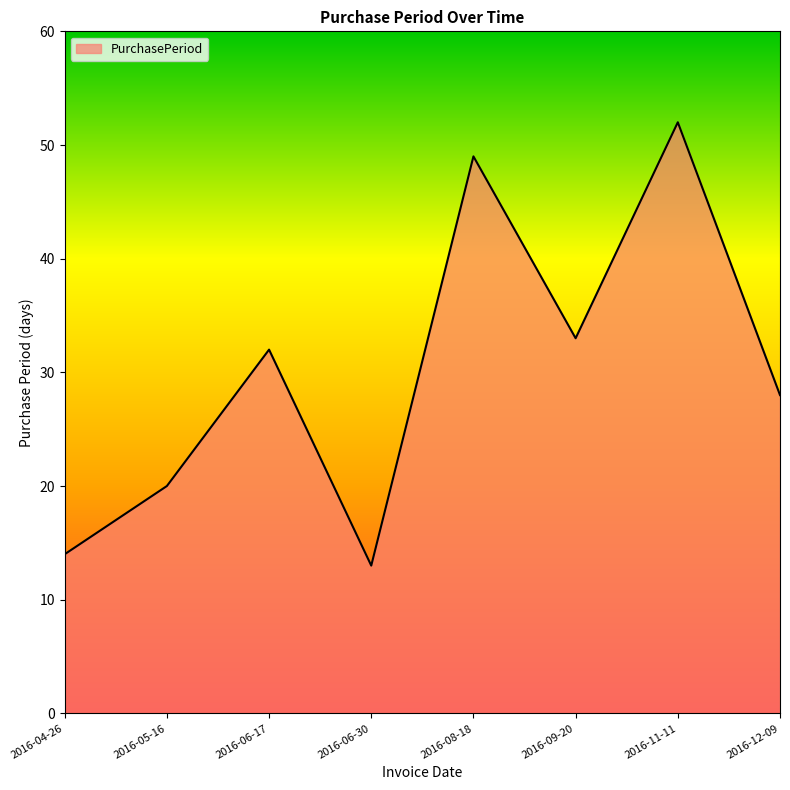

Read the value at 2016-11-11.

52